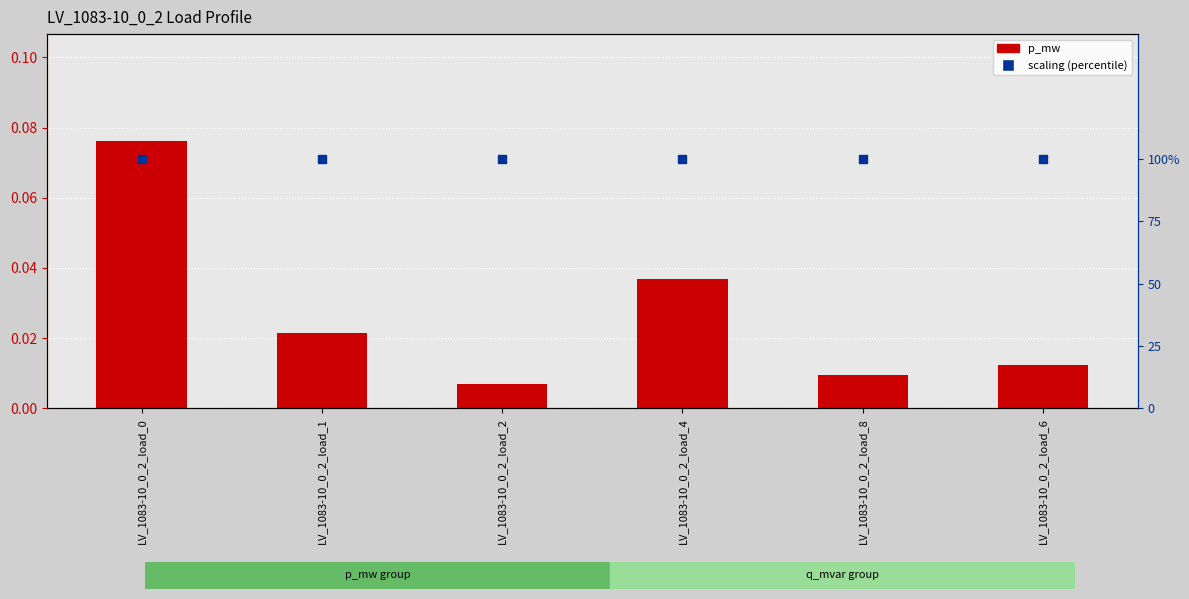

At how many categories does at least one series exceed 88?

6